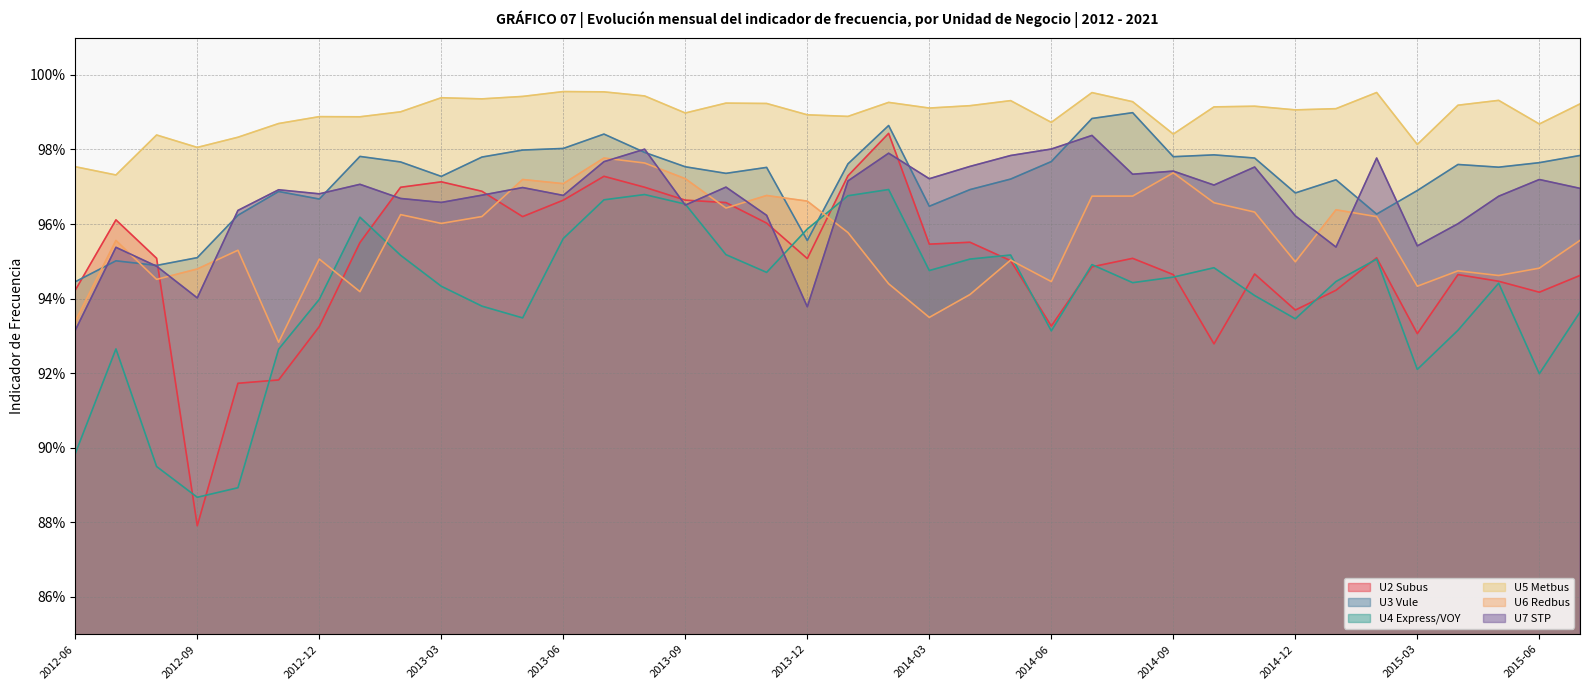

The value of U2 Subus at 2014-06 is 0.9. True or false?

True